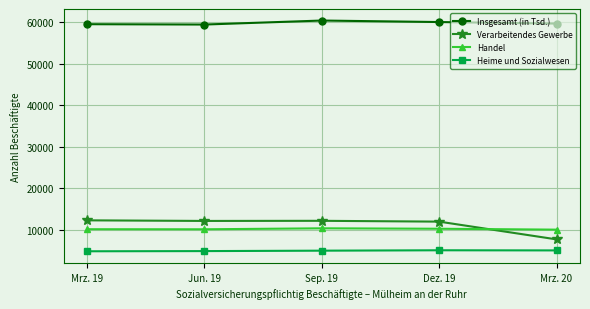

Rank the series by their maximum value, from lowest to highest.

Heime und Sozialwesen, Handel, Verarbeitendes Gewerbe, Insgesamt (in Tsd.)